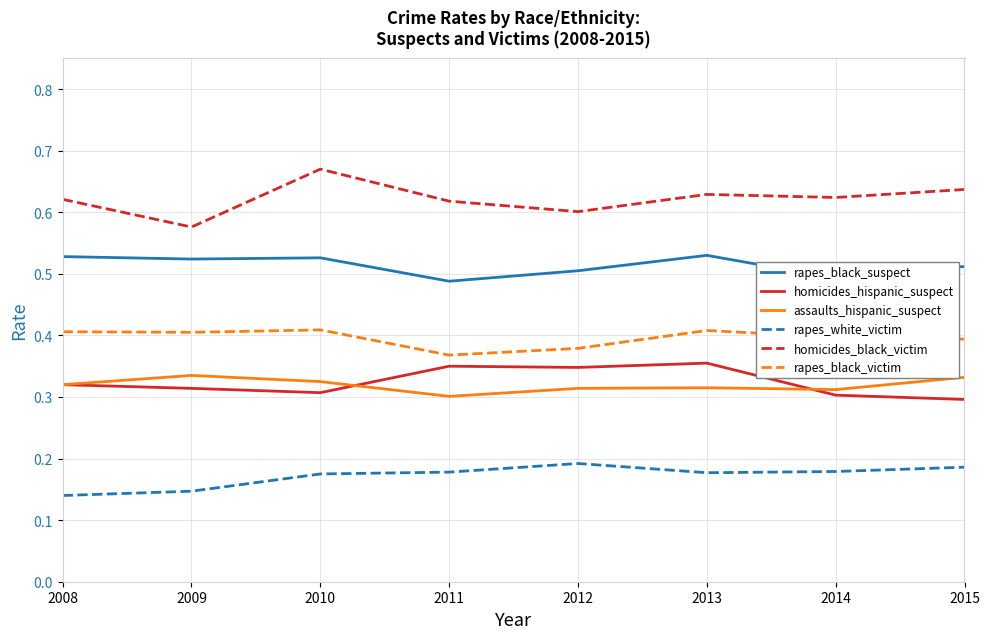

True or false: rapes_black_victim and rapes_white_victim cross at least once.

False